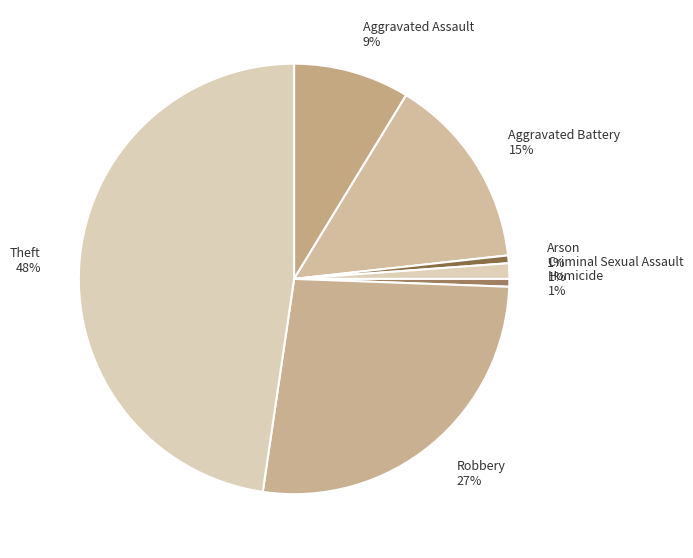

Which has a higher value, Robbery 27% or Homicide 1%?

Robbery 27%